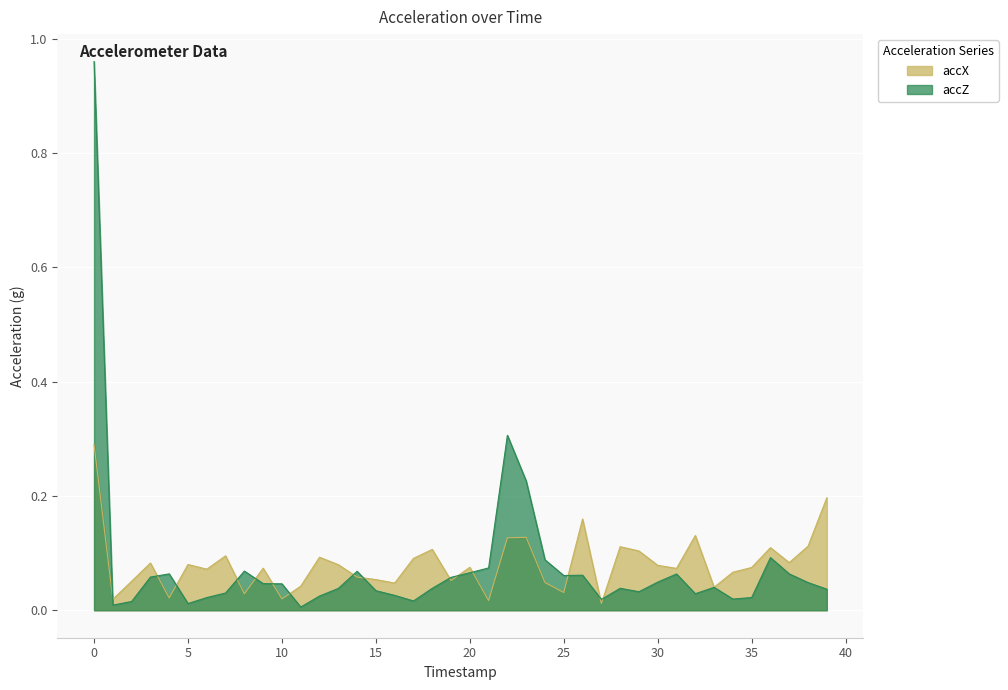

The value of accZ at 29 is 0.0. True or false?

True